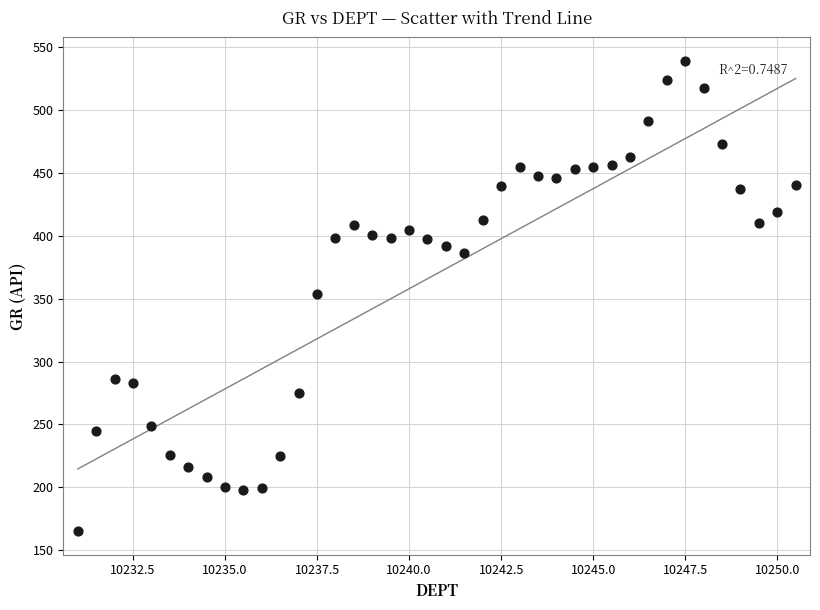

What is the range of Y values (max minus min)?

373.4